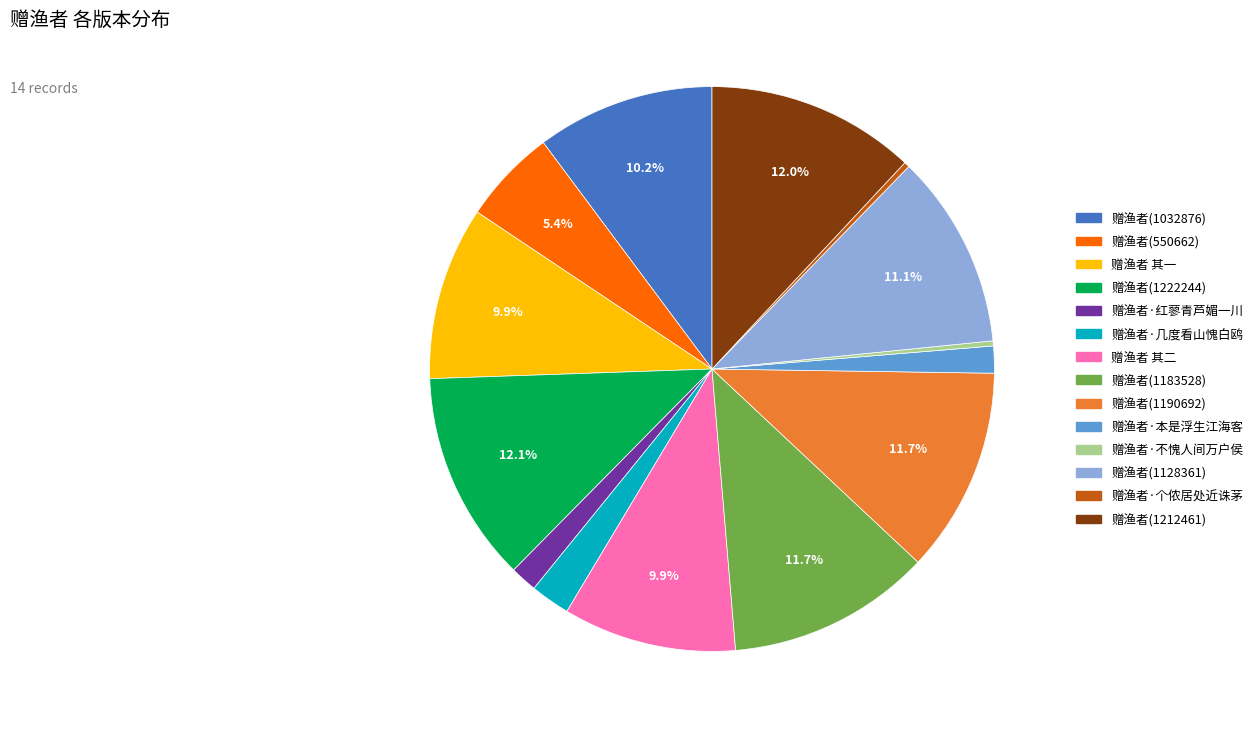

What percentage is the 赠渔者(1190692) slice, to the nearest percent?

12%